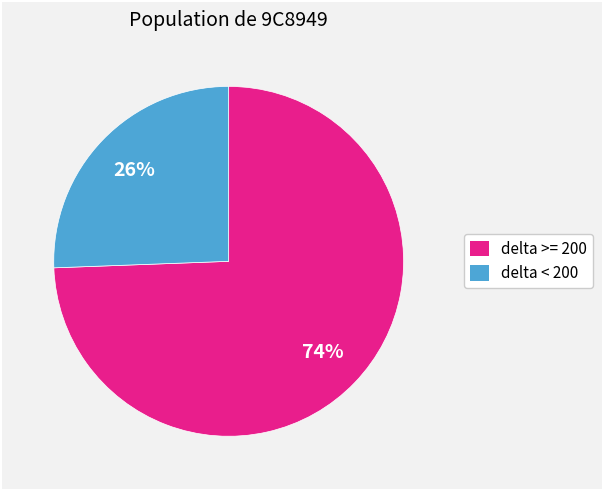

To the nearest percent, what is the average slice percentage?

50%